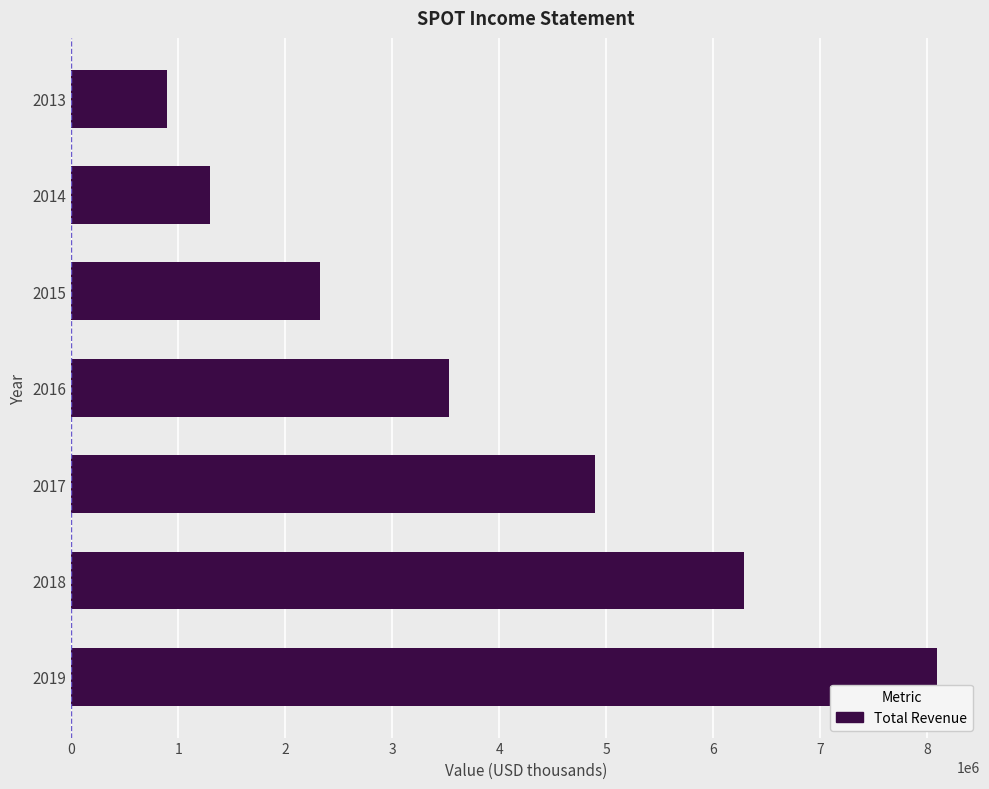

Is it true that the value at 2015 is 1161951?

False